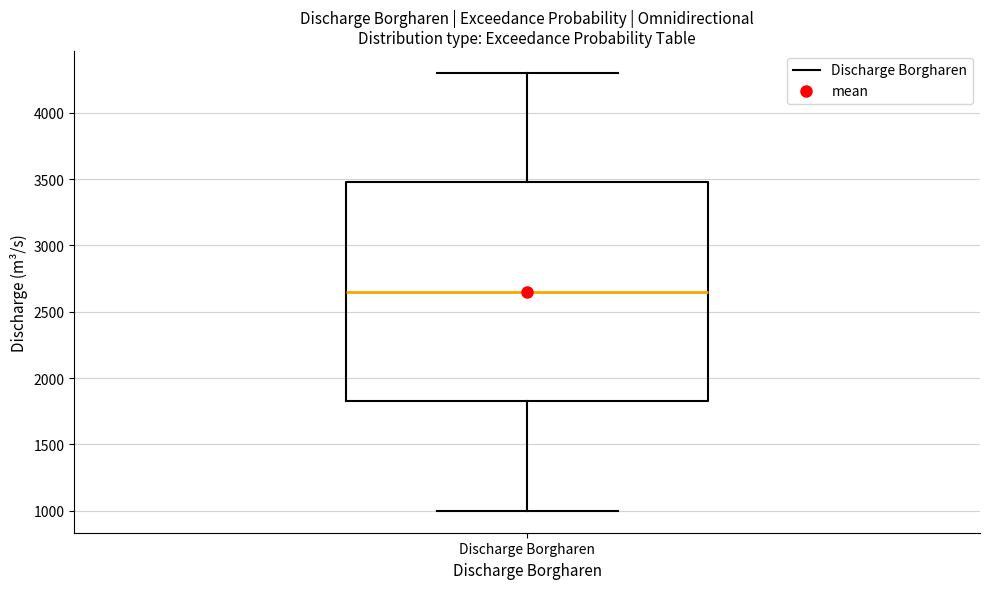

Where does the lower whisker of the box for Discharge Borgharen end on the y-axis? The values are not printed on the chart, so give them approximately, as read against the axis.

1000